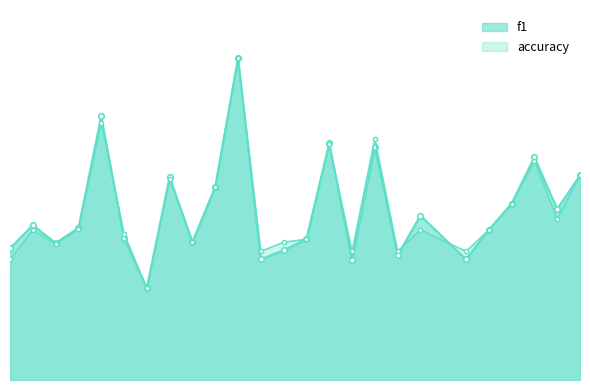

What is the smallest value displayed?

0.3